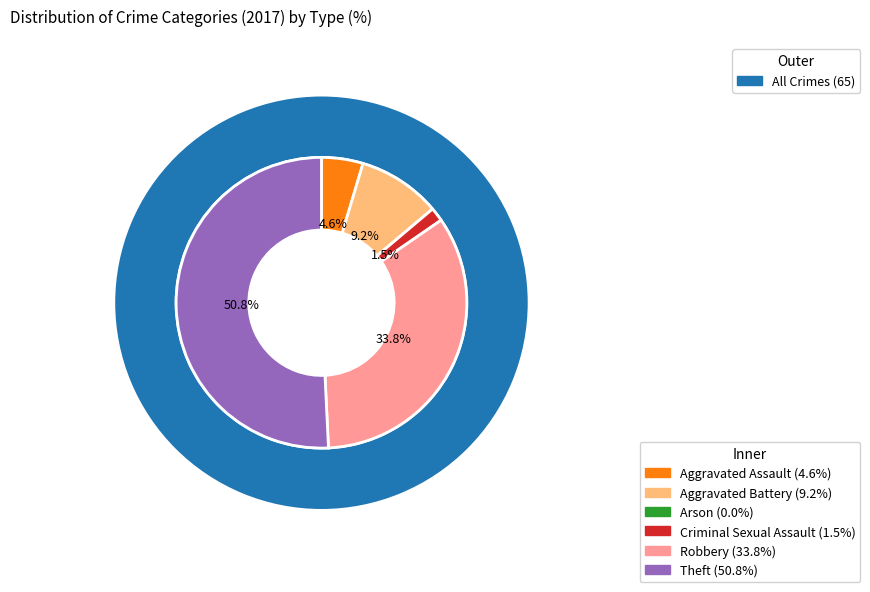

Do 4 and 3 together represent more than half of the pie?

No